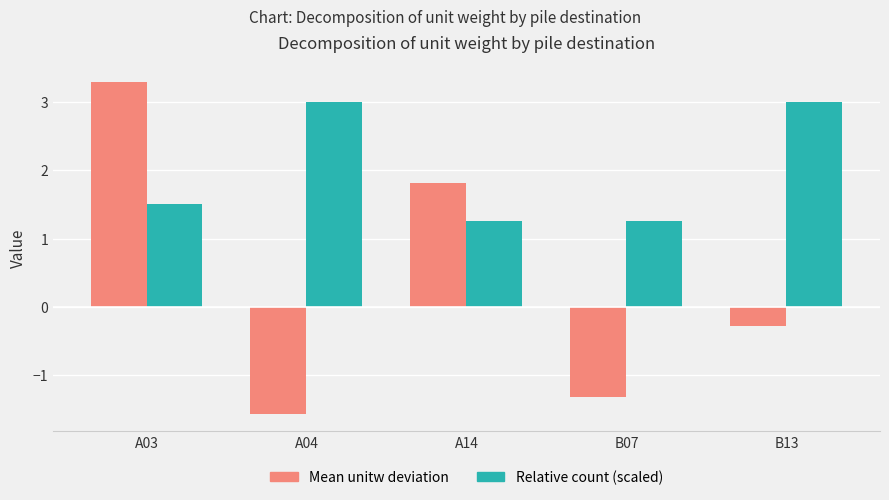

List the series in order of their overall mean, lowest first.

Mean unitw deviation, Relative count (scaled)